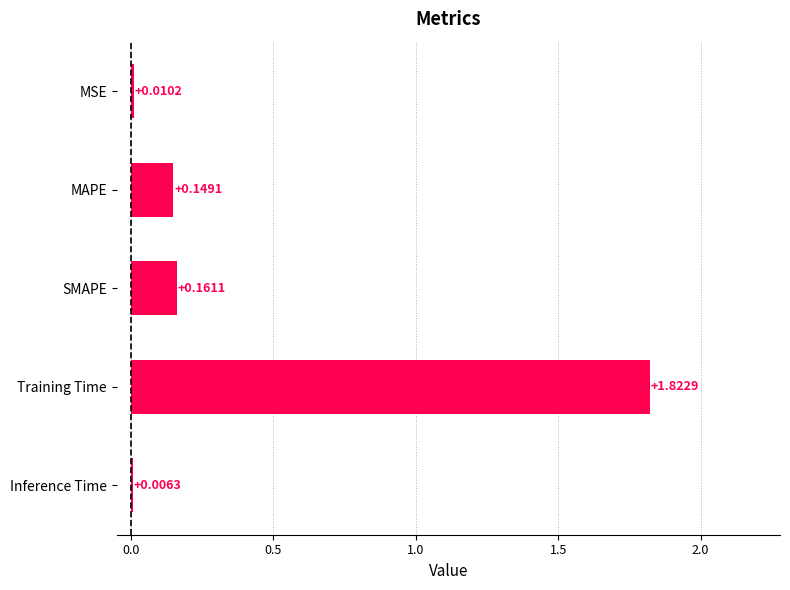

Does the chart contain stacked bars?

No